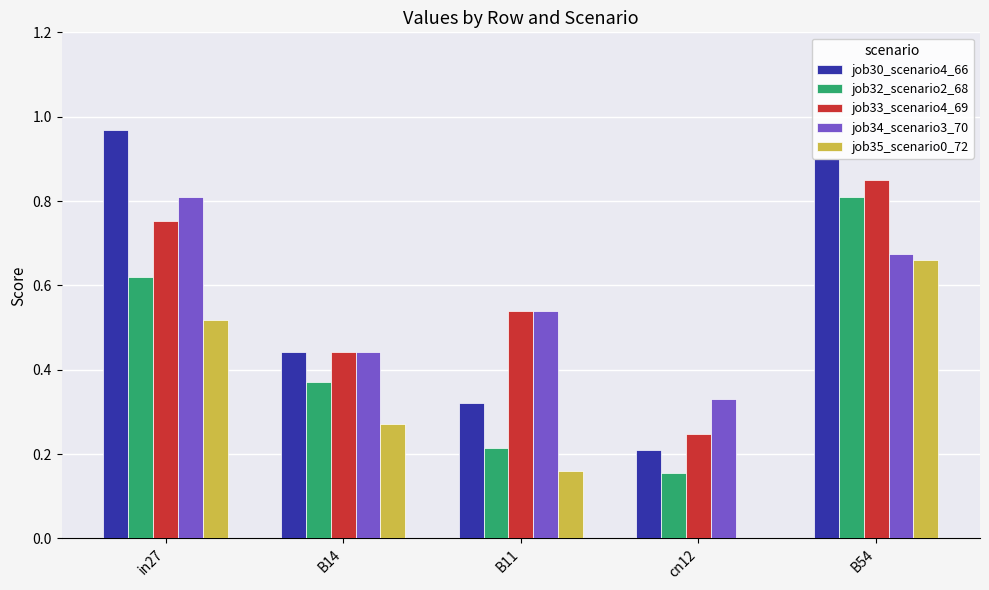

Which label corresponds to the largest value in the chart?

in27